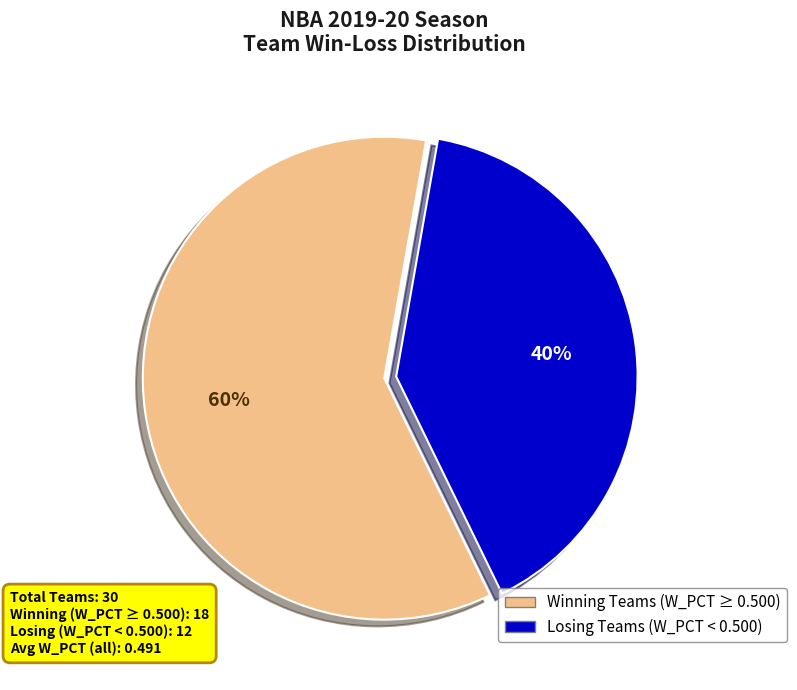

How many slices are in this pie chart?

2